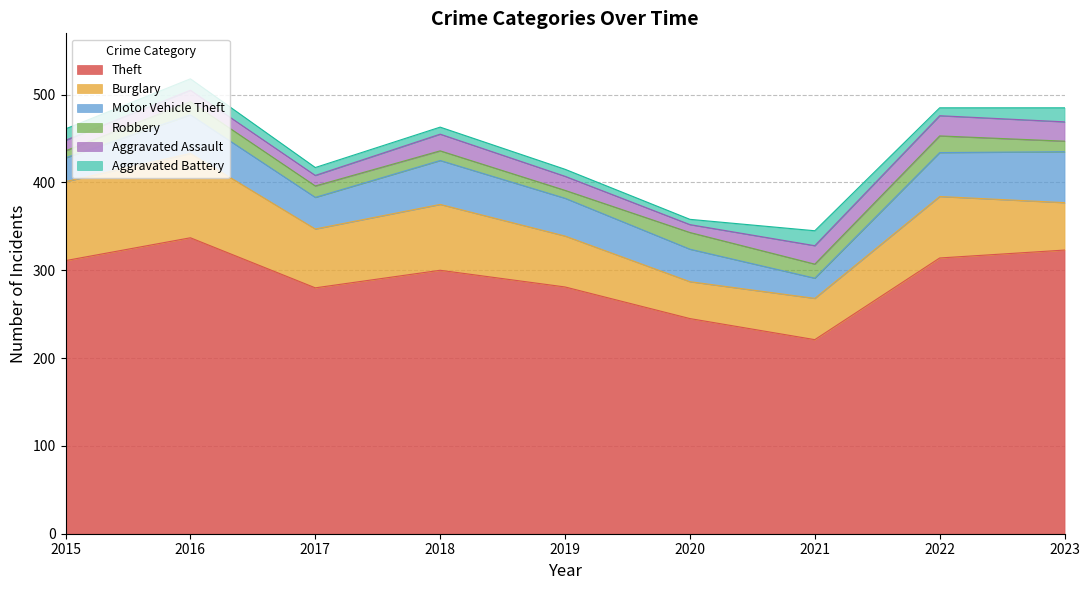

True or false: Motor Vehicle Theft and Aggravated Battery intersect in this chart.

False